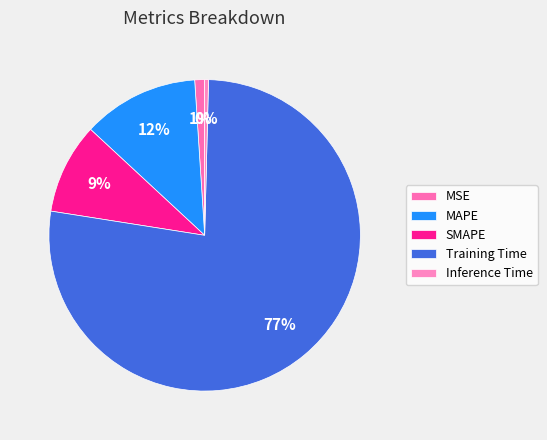

To the nearest percent, what is the average slice percentage?

20%